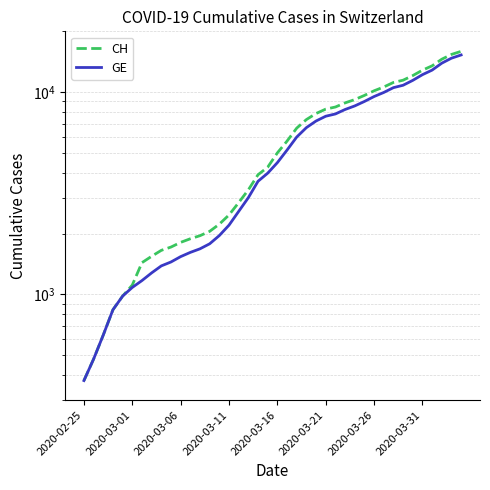

Between 2020-03-06 and 37, which series saw the biggest shift?

CH